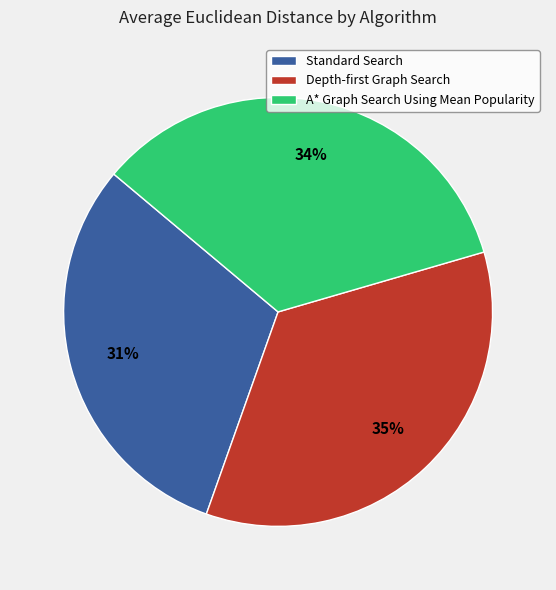

Do A* Graph Search Using Mean Popularity and Standard Search together represent more than half of the pie?

Yes